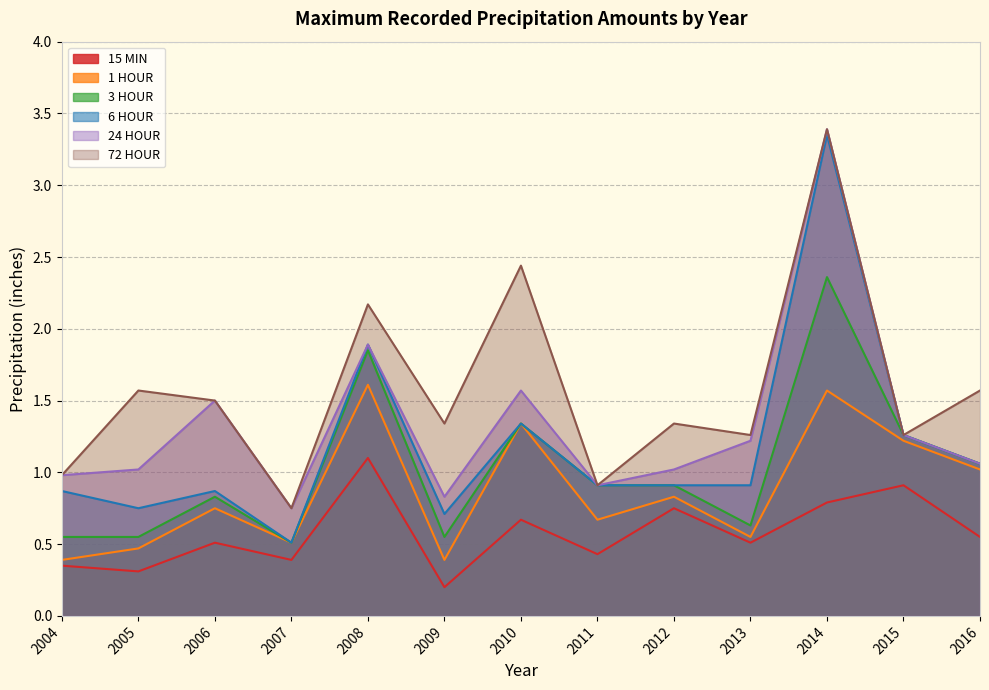

How many lines are shown in the chart?

6